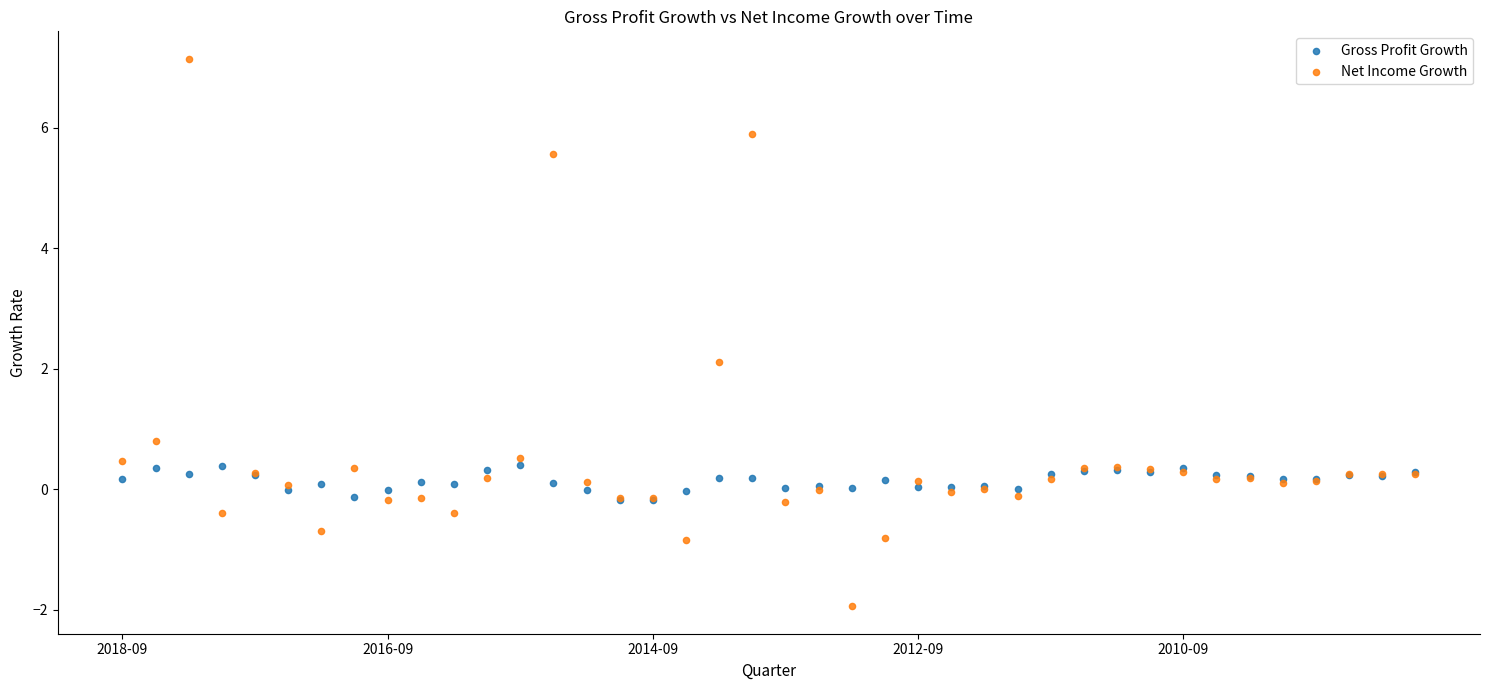

Which series contains the highest Y value?

Net Income Growth